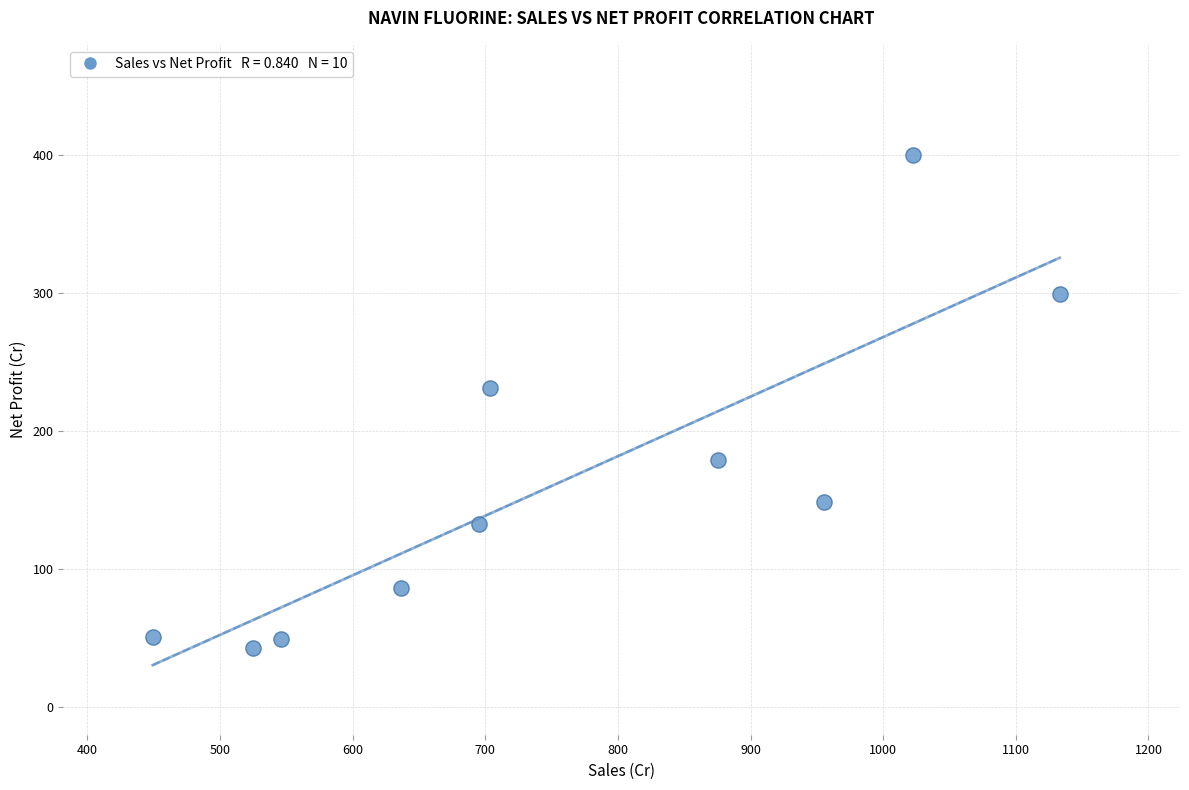

What is the average X value?

754.1